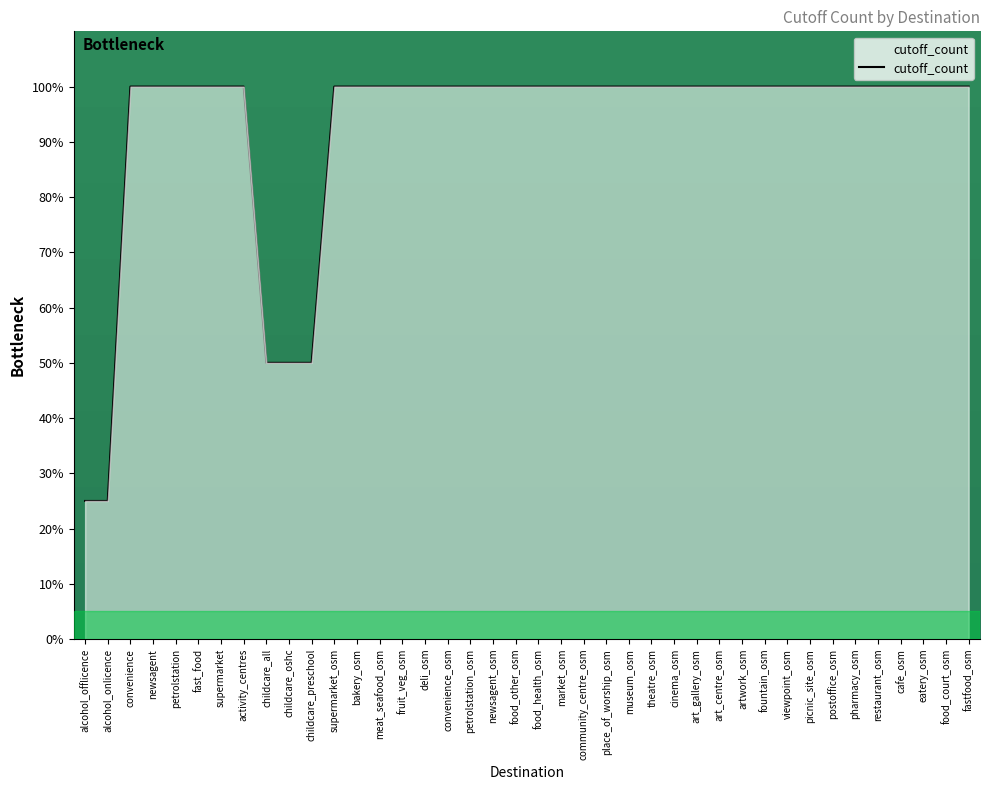

What position from the right is newsagent_osm?

22